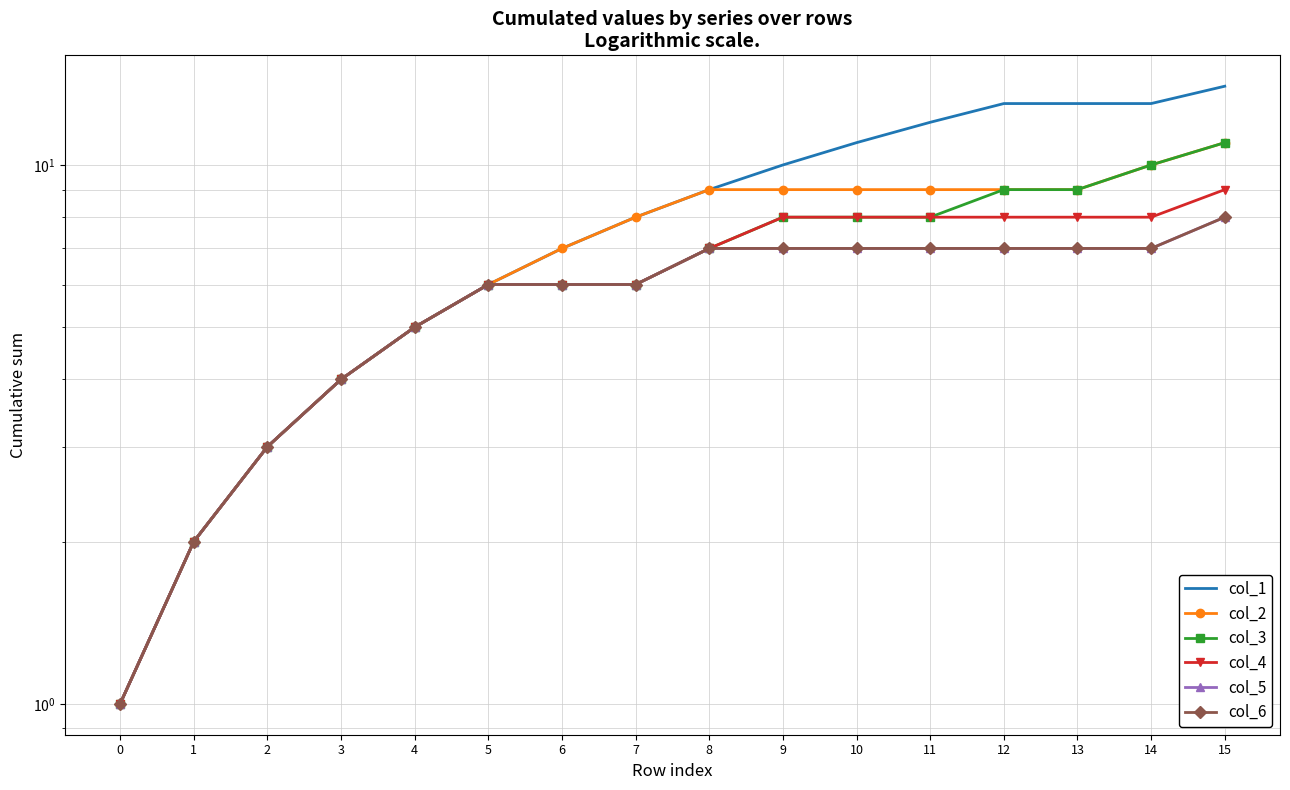

What is the maximum value shown in the chart?

14